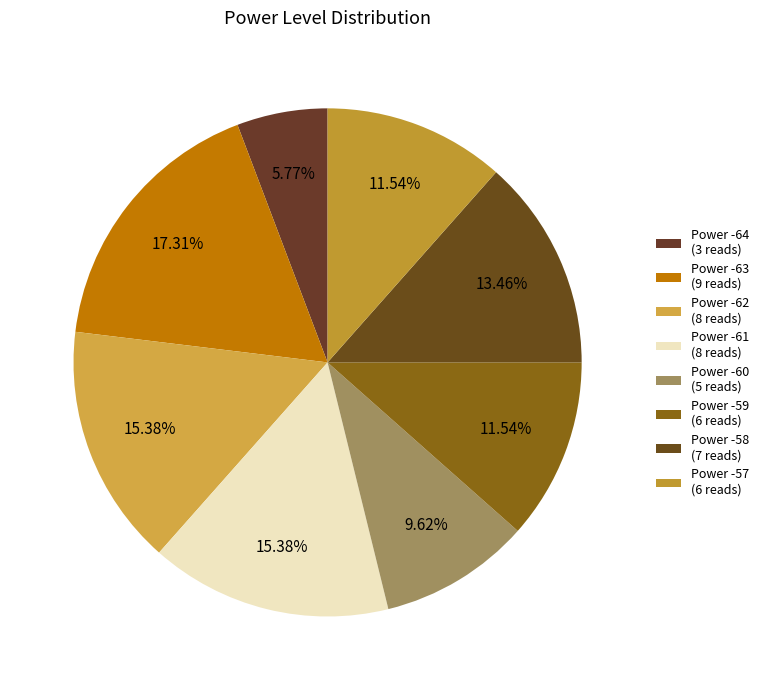

To the nearest percent, what is the average slice percentage?

12%